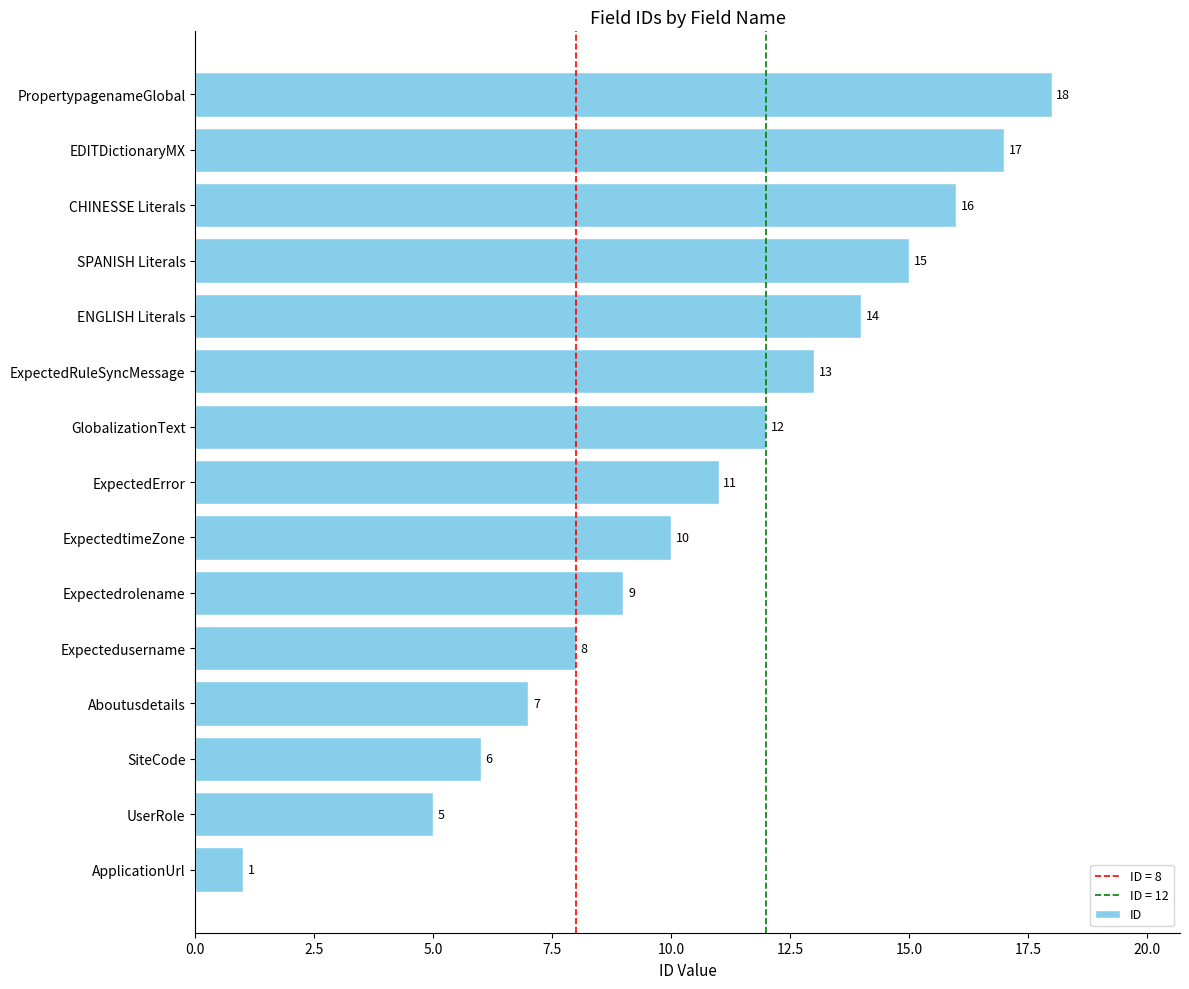

What value does the data have at ExpectedError?

11